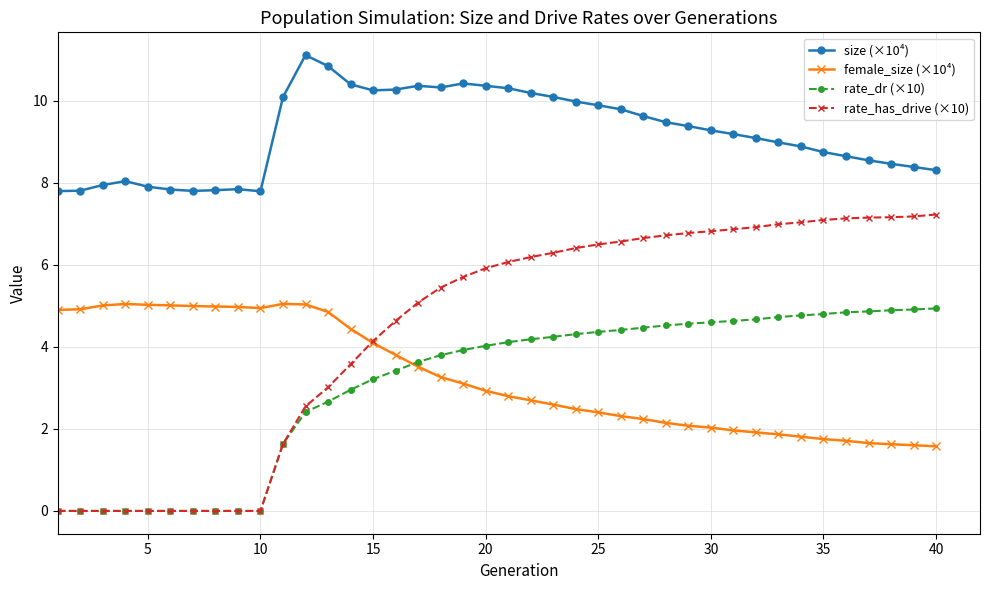

List the series in order of their peak value, lowest first.

rate_dr (×10), female_size (×10⁴), rate_has_drive (×10), size (×10⁴)